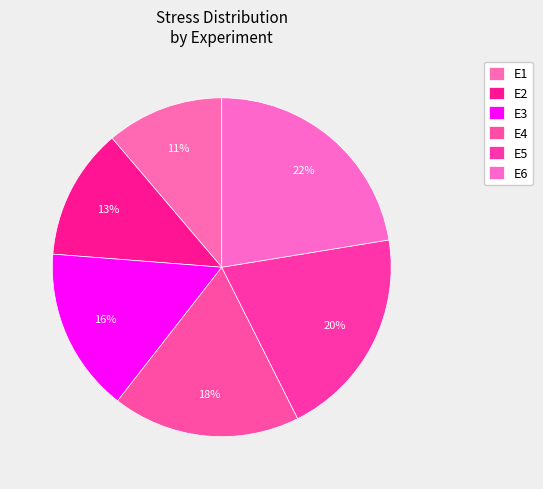

Count the number of slices in the pie.

6